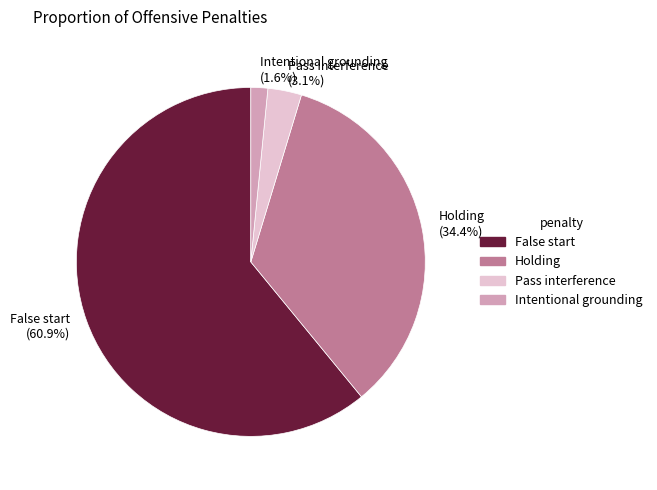

Between Pass interference and Intentional grounding, which is larger?

Pass interference